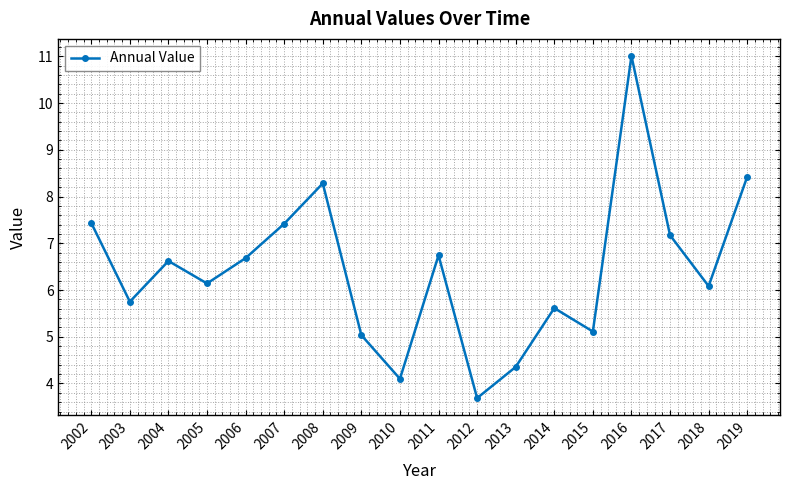

Reading left to right, list all the values displayed in this chart.

2002=7.4	2003=5.8	2004=6.6	2005=6.1	2006=6.7	2007=7.4	2008=8.3	2009=5.0	2010=4.1	2011=6.7	2012=3.7	2013=4.4	2014=5.6	2015=5.1	2016=11.0	2017=7.2	2018=6.1	2019=8.4